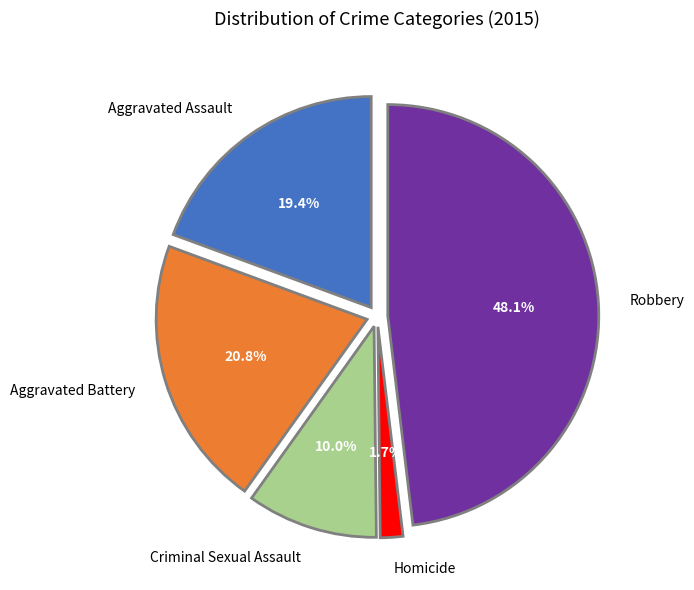

How many slices are in this pie chart?

5